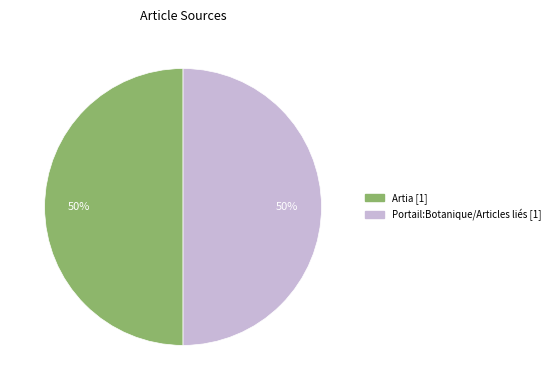

How many segments does this pie chart have?

2